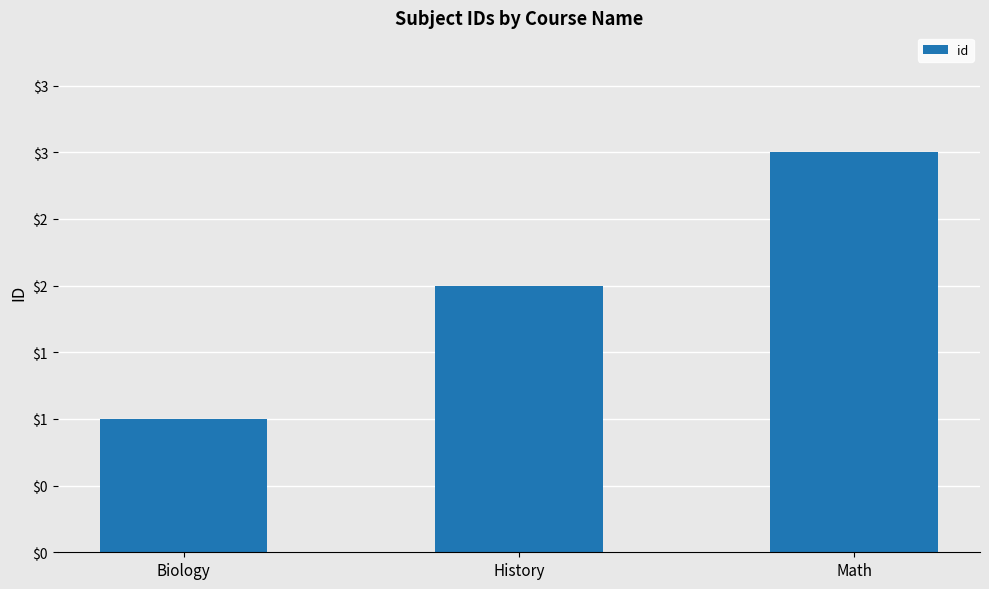

At which category does the chart reach its peak across all series?

Math